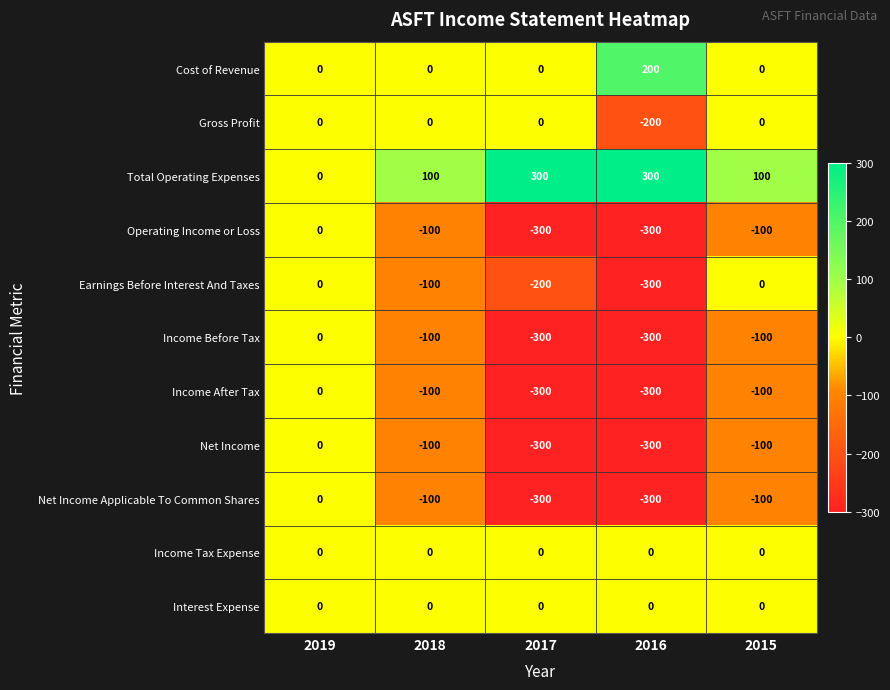

What is the spread (max minus min) of values at 2016?

600